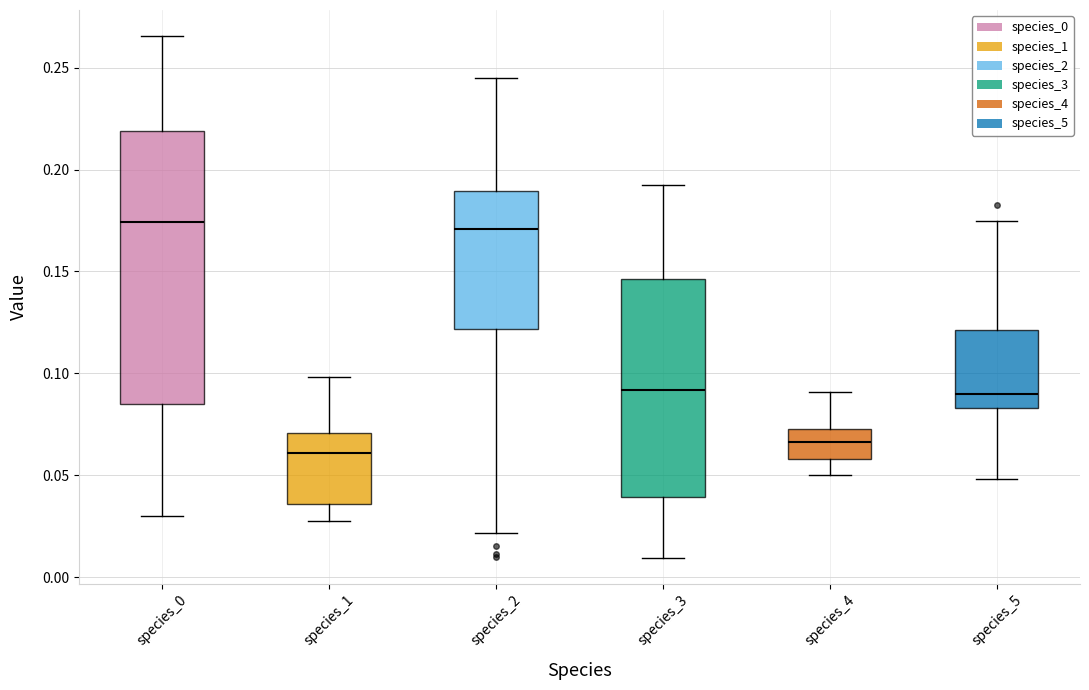

Comparing the boxes themselves (not the whiskers), which one is the tallest?

species_0